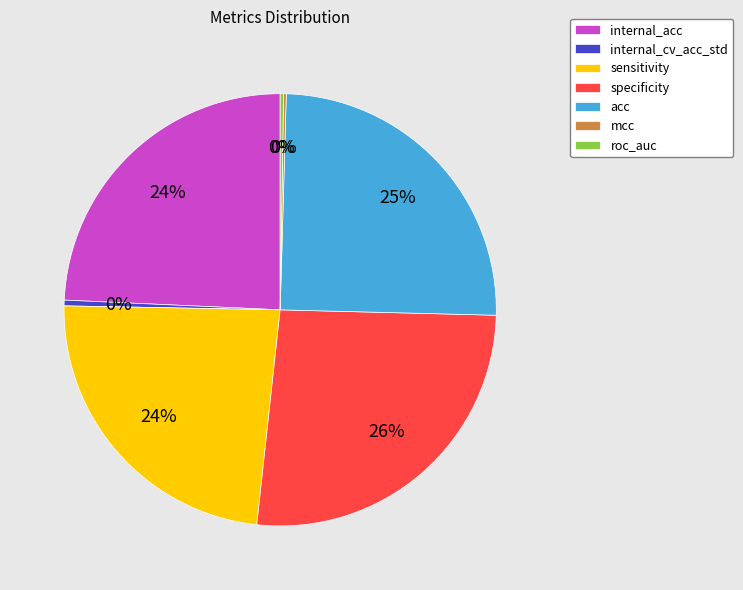

Does acc account for over 50% of the chart?

No